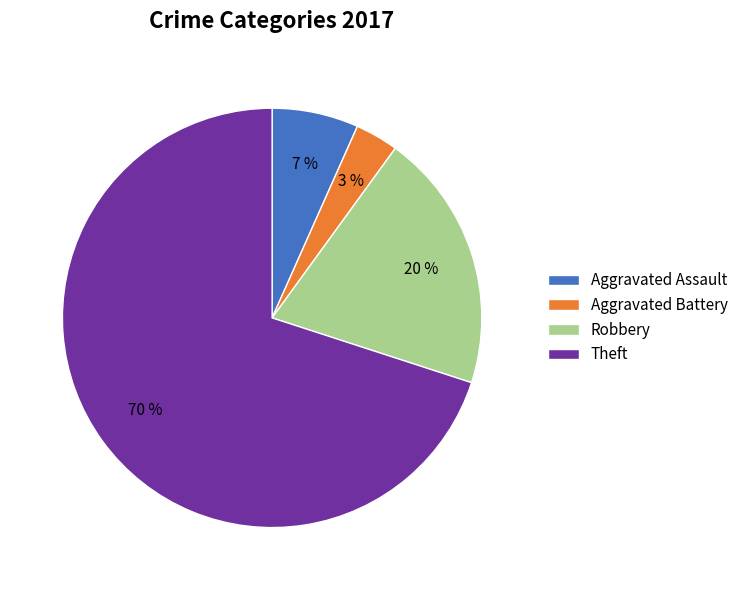

Which category has the smallest portion of the pie?

Aggravated Battery